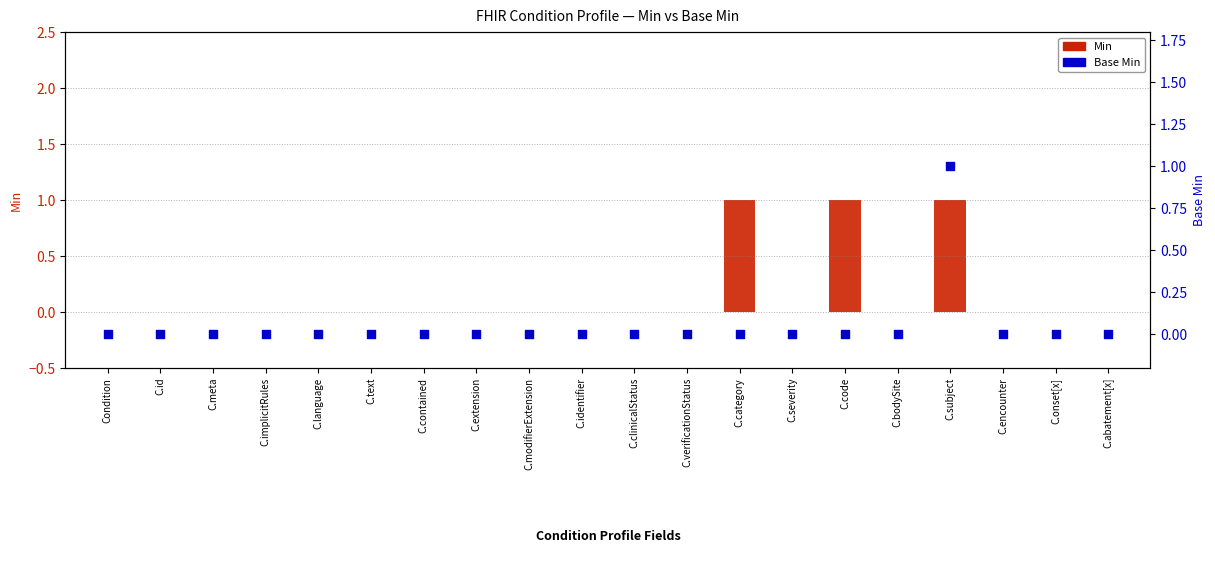

Is the value of Min at Condition greater than the value of Base Min at C.abatement[x]?

No